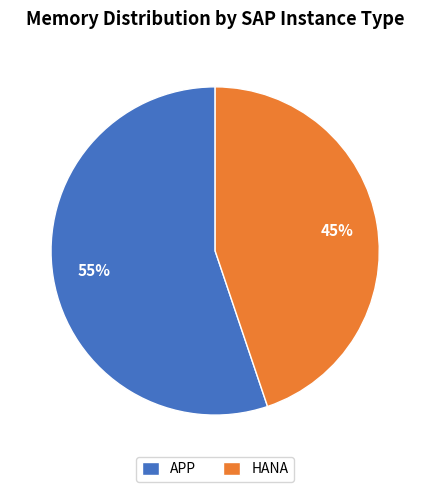

Which category has the smallest portion of the pie?

HANA